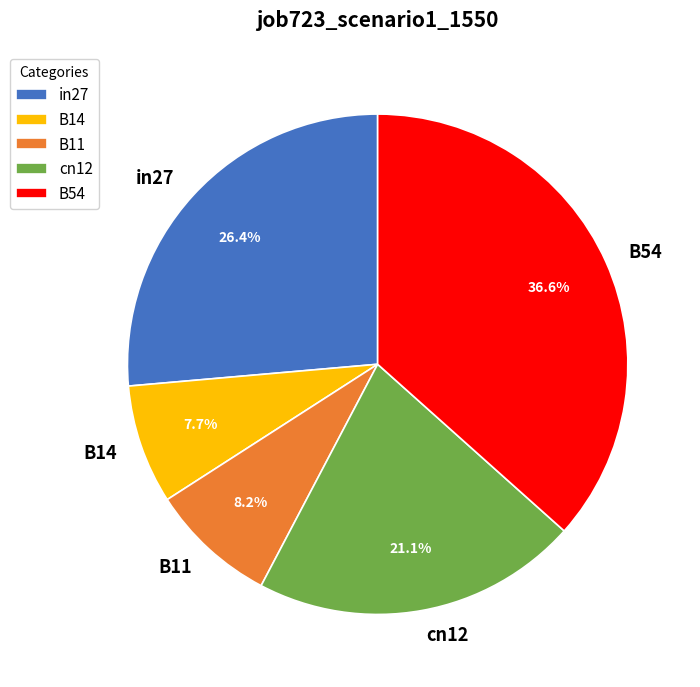

Count the number of slices in the pie.

5